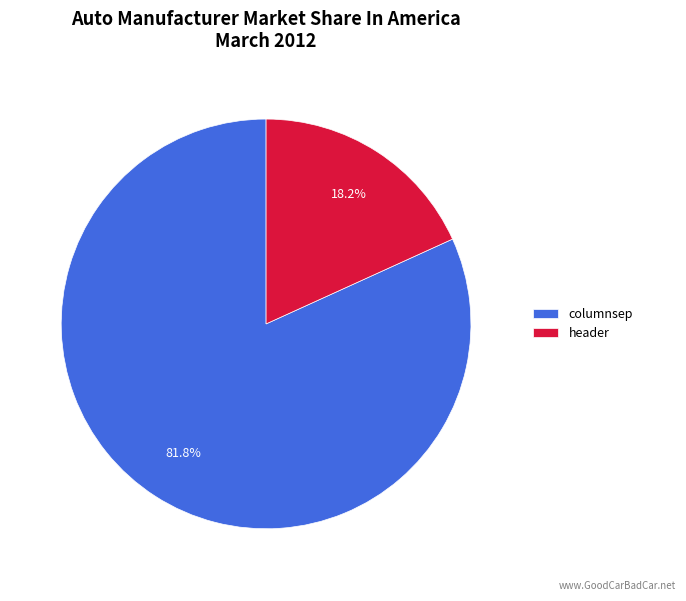

What is the largest slice in the pie chart?

columnsep